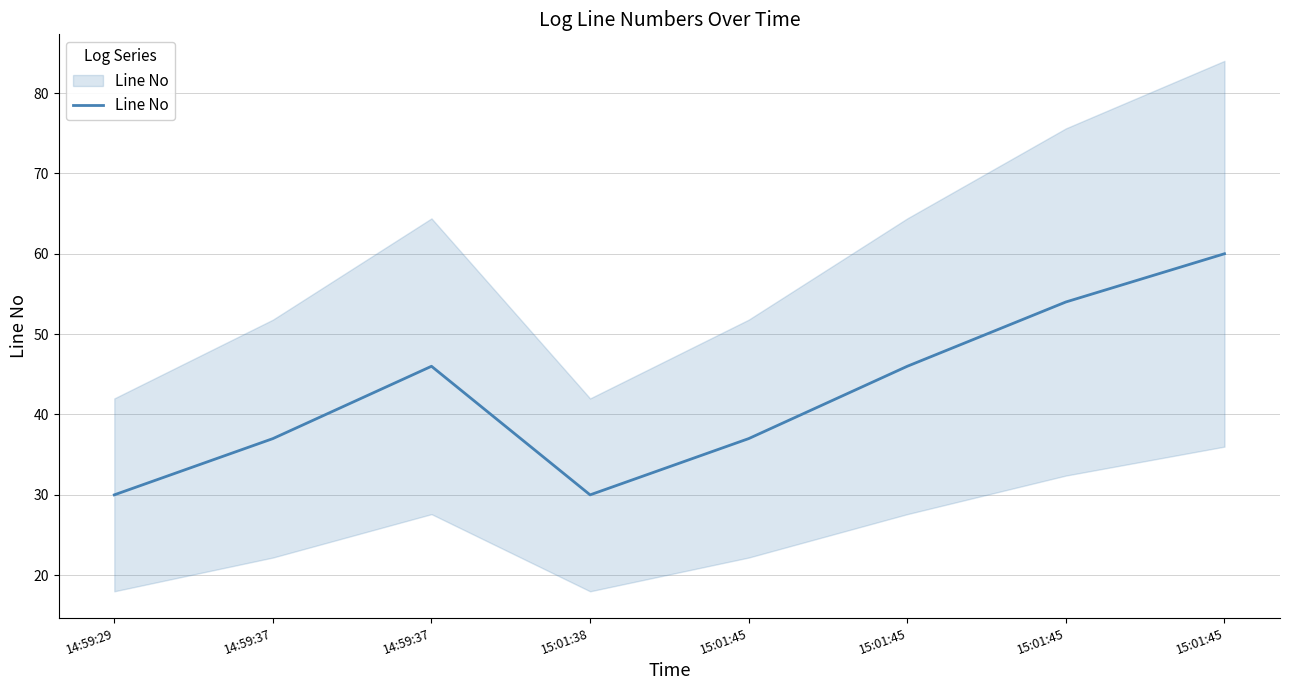

Is this an area chart (filled region under the line)?

No